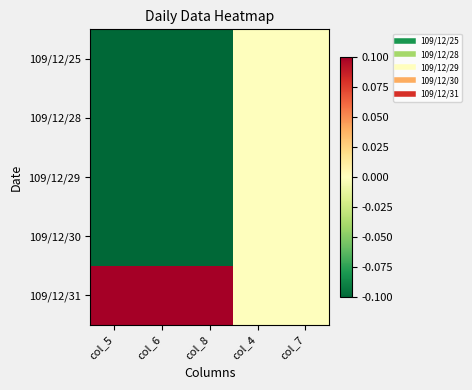

How many series are shown in this chart?

5